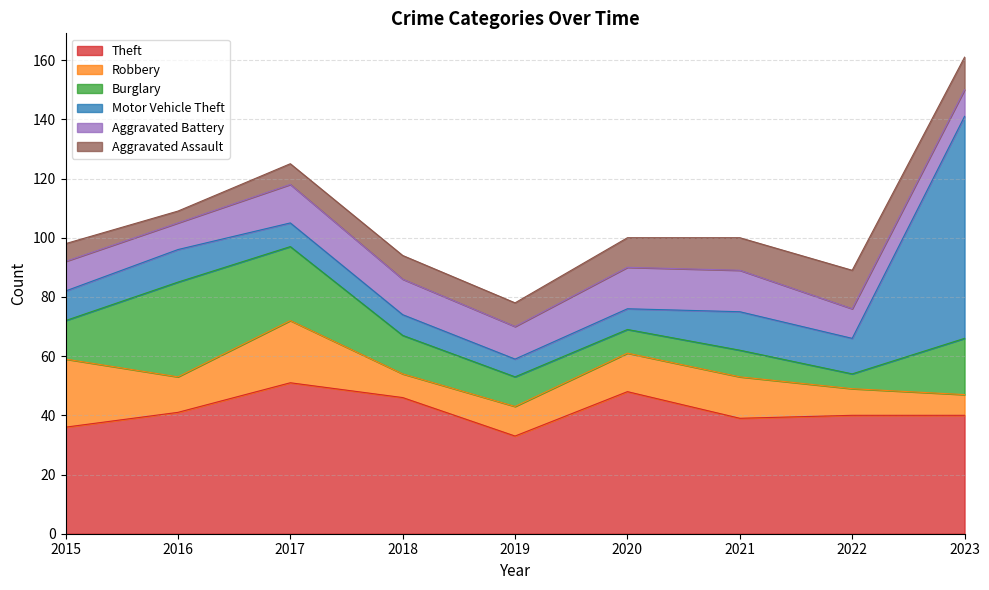

What is the difference between the second highest and minimum values in the Robbery series?

14